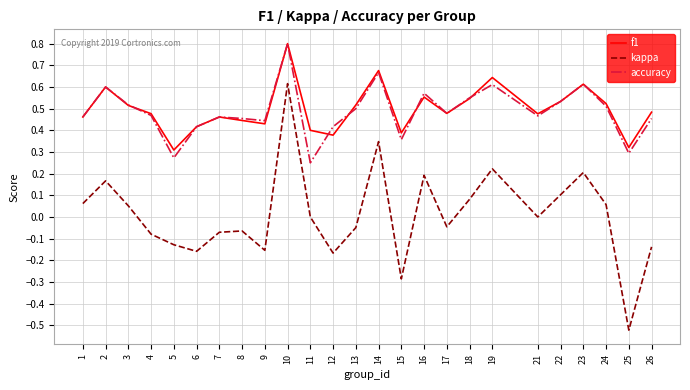

What is the difference between the maximum and second lowest values in the kappa series?

0.9